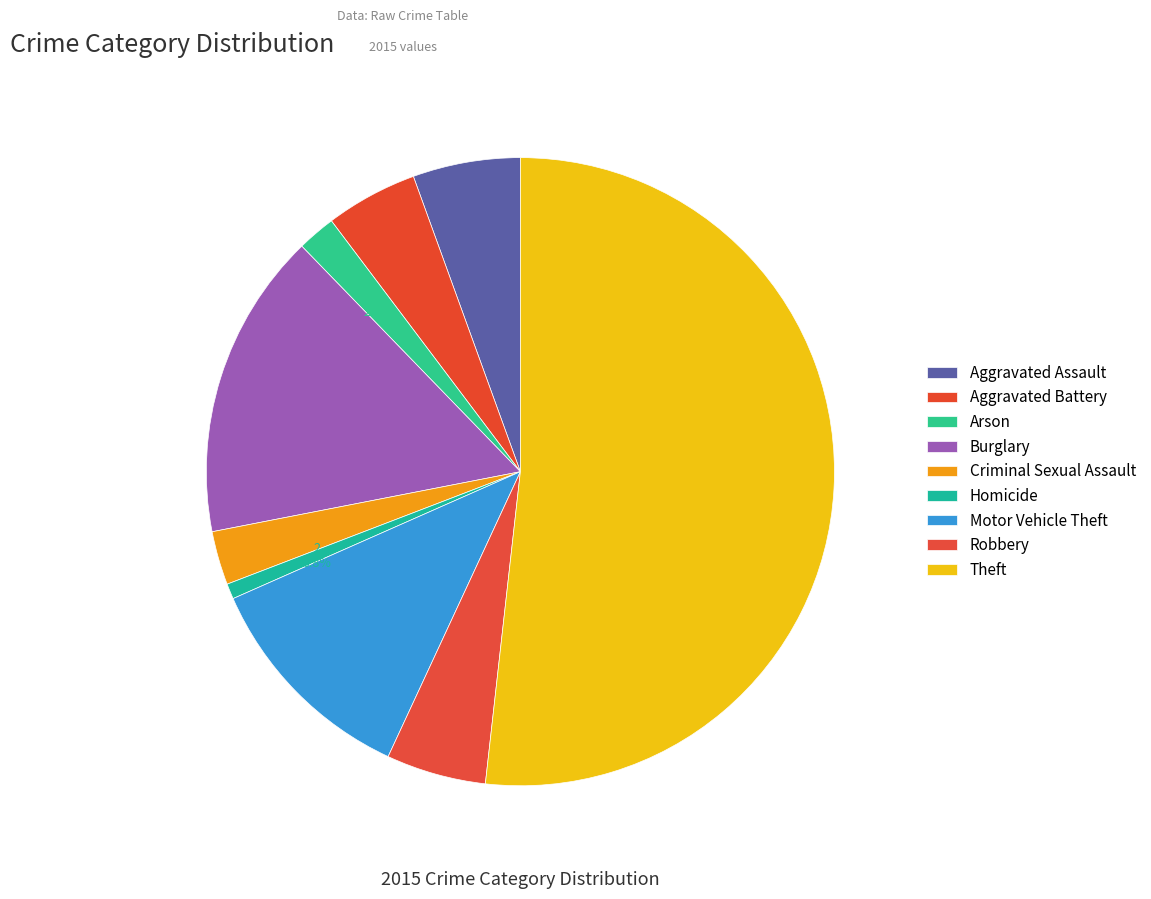

True or false: Theft accounts for 52% of the total.

True